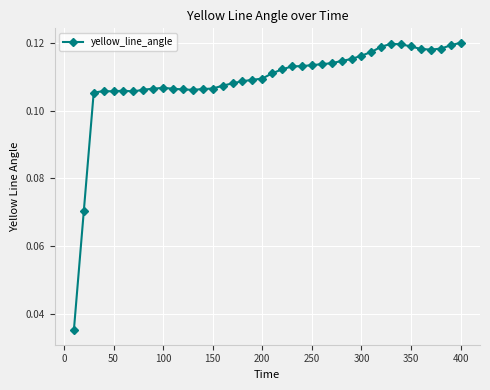

True or false: there are more than 2 points higher than both neighbors.

True